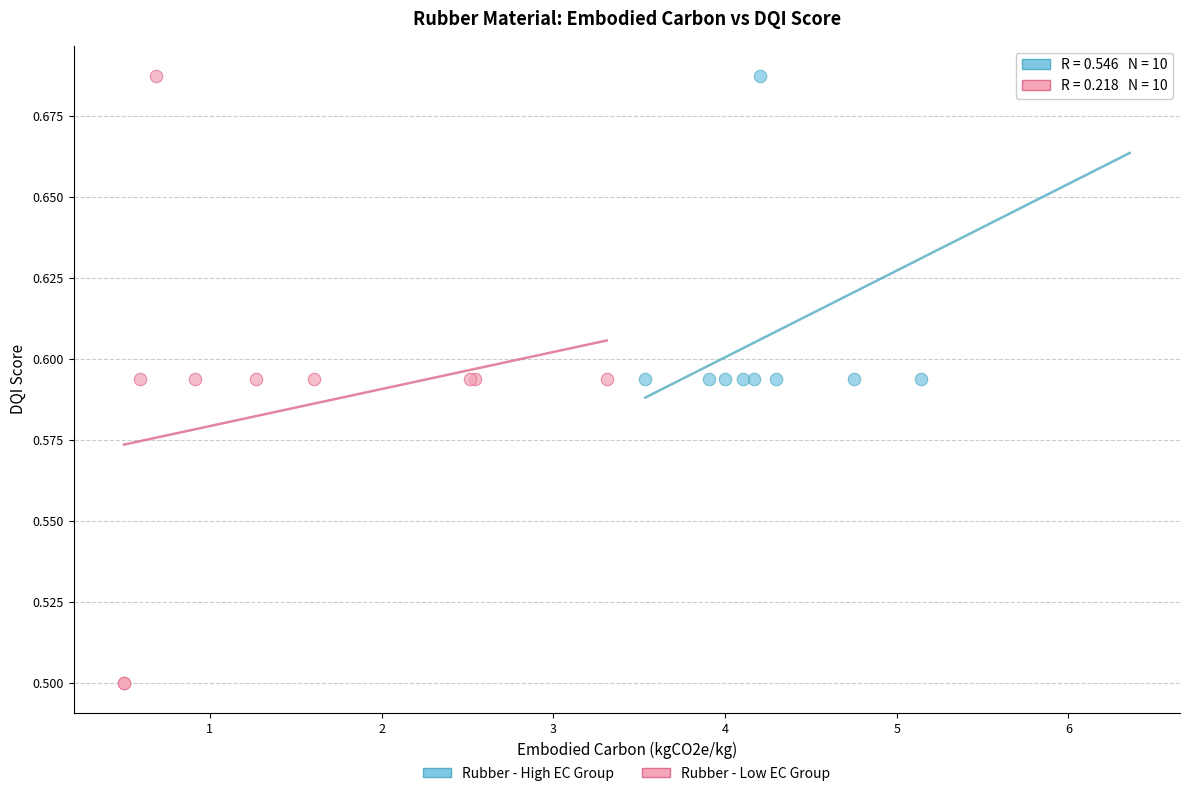

Which series has the largest Y range (max minus min)?

Rubber - Low EC Group